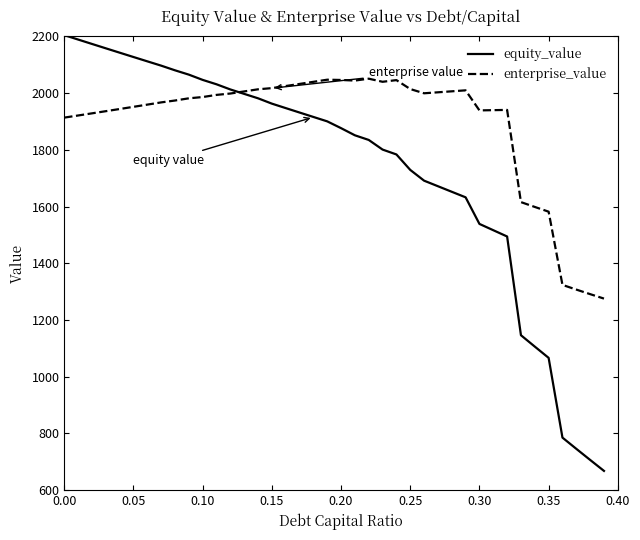

Which series has the largest total across all categories?

enterprise_value